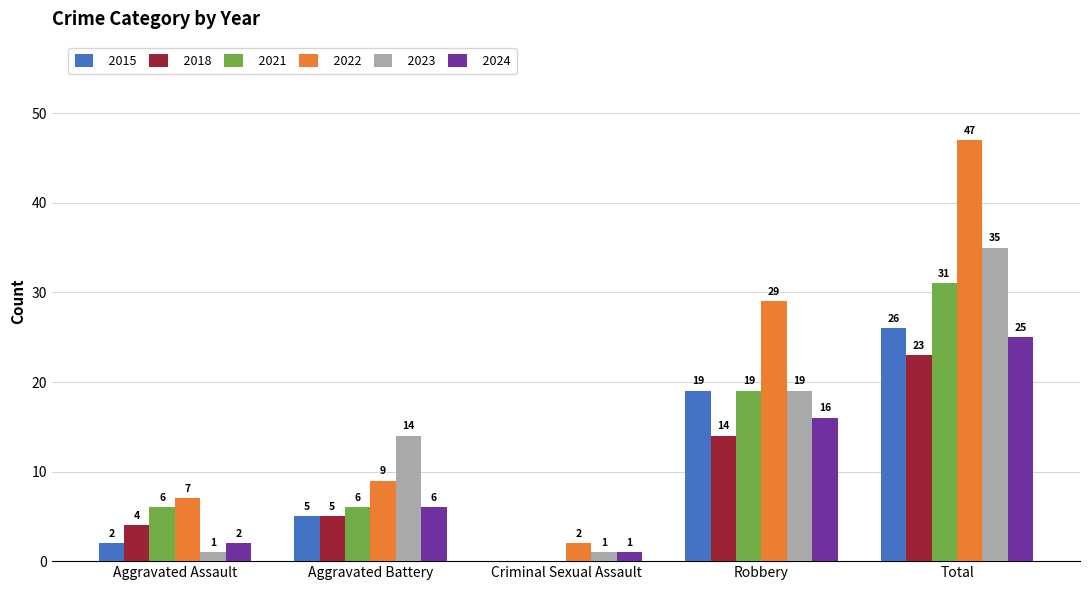

What is the sum of all 2018 values?

46